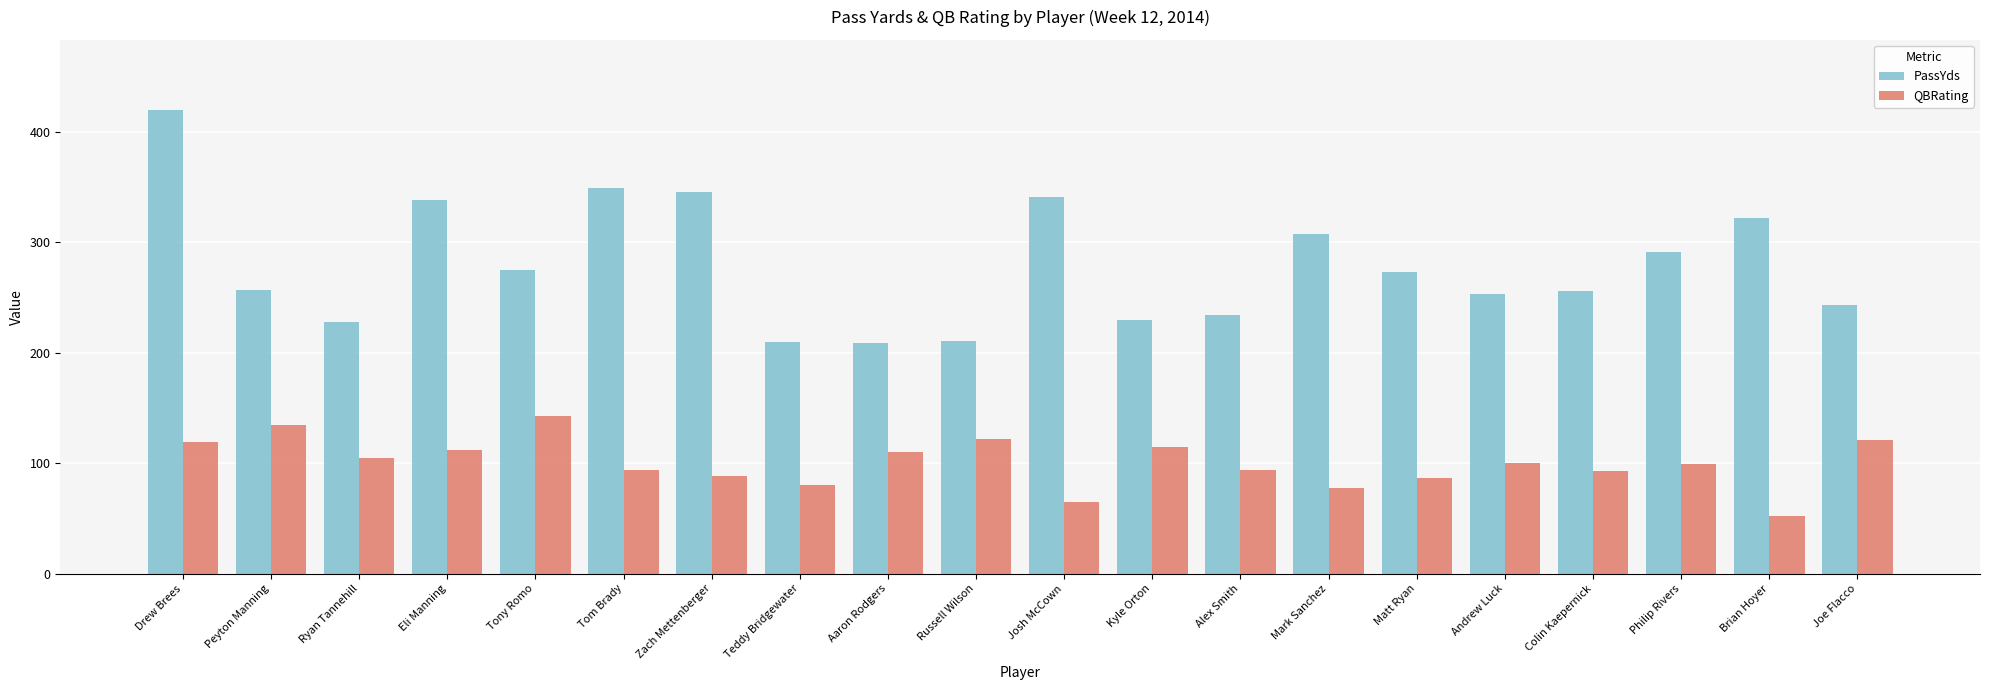

Is the value of QBRating at Matt Ryan greater than the value of PassYds at Joe Flacco?

No